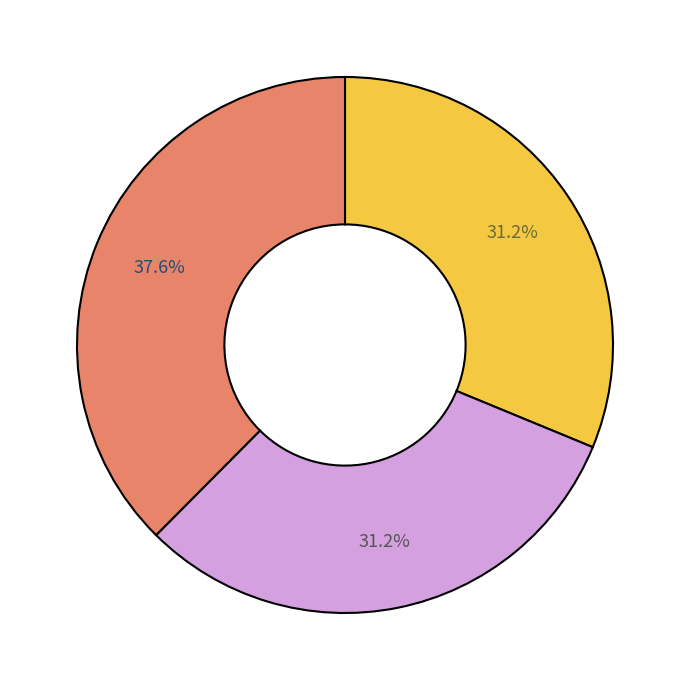

How many segments does this pie chart have?

3